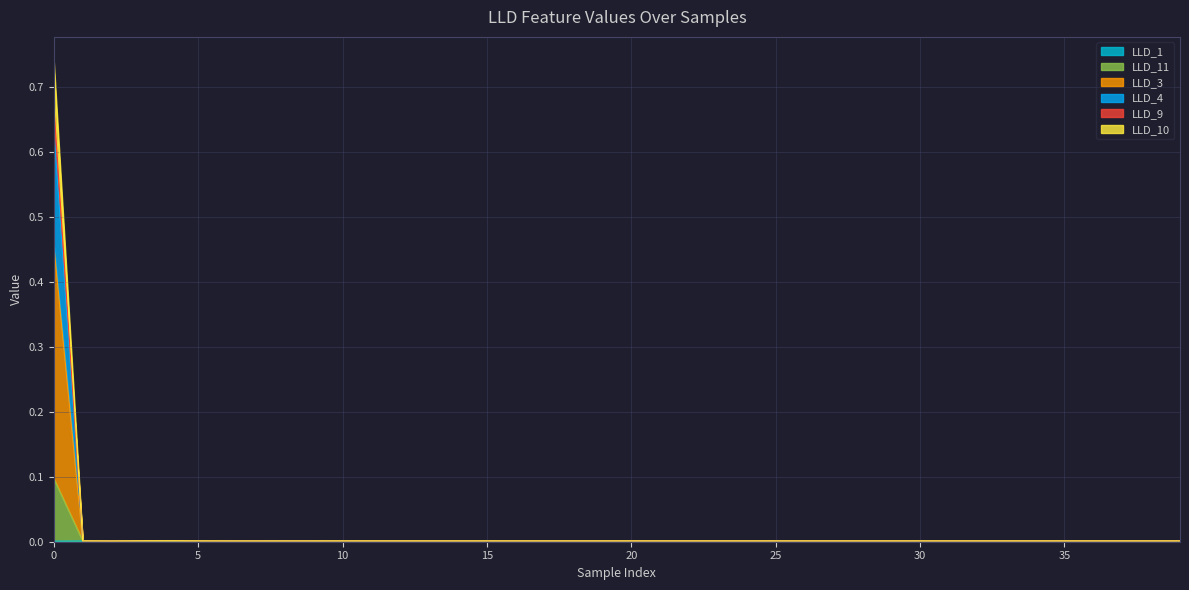

What is the sum of all LLD_4 values?

0.7